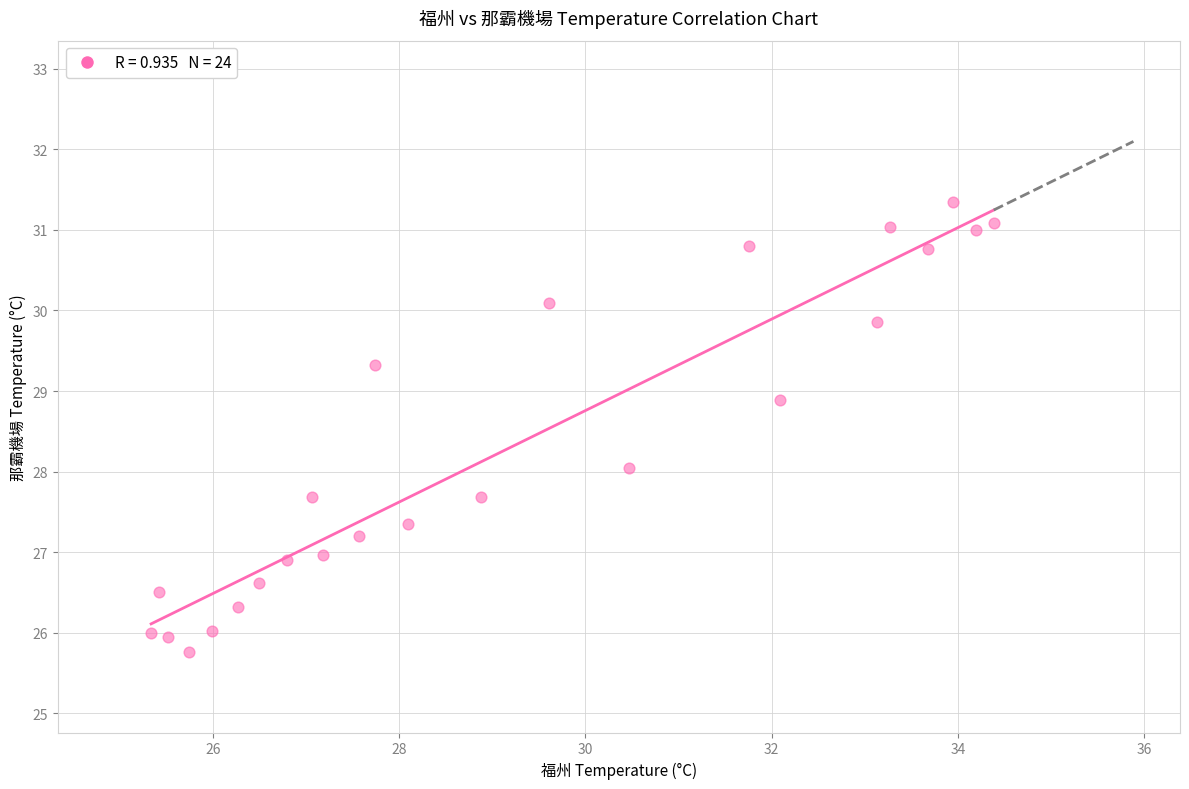

What is the range of X values (max minus min)?

9.0